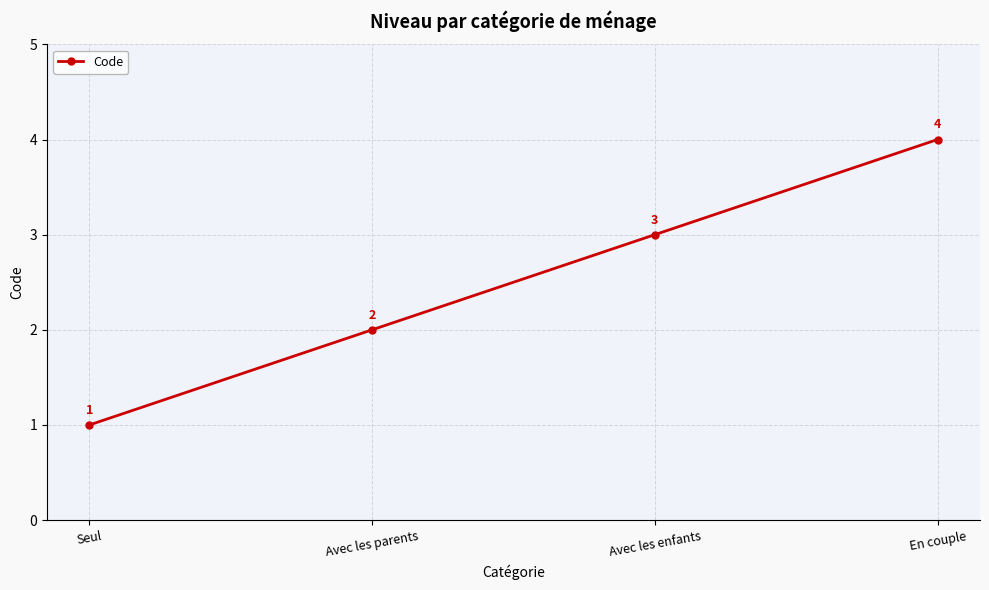

True or false: the data has more than 0 interior local peaks.

False